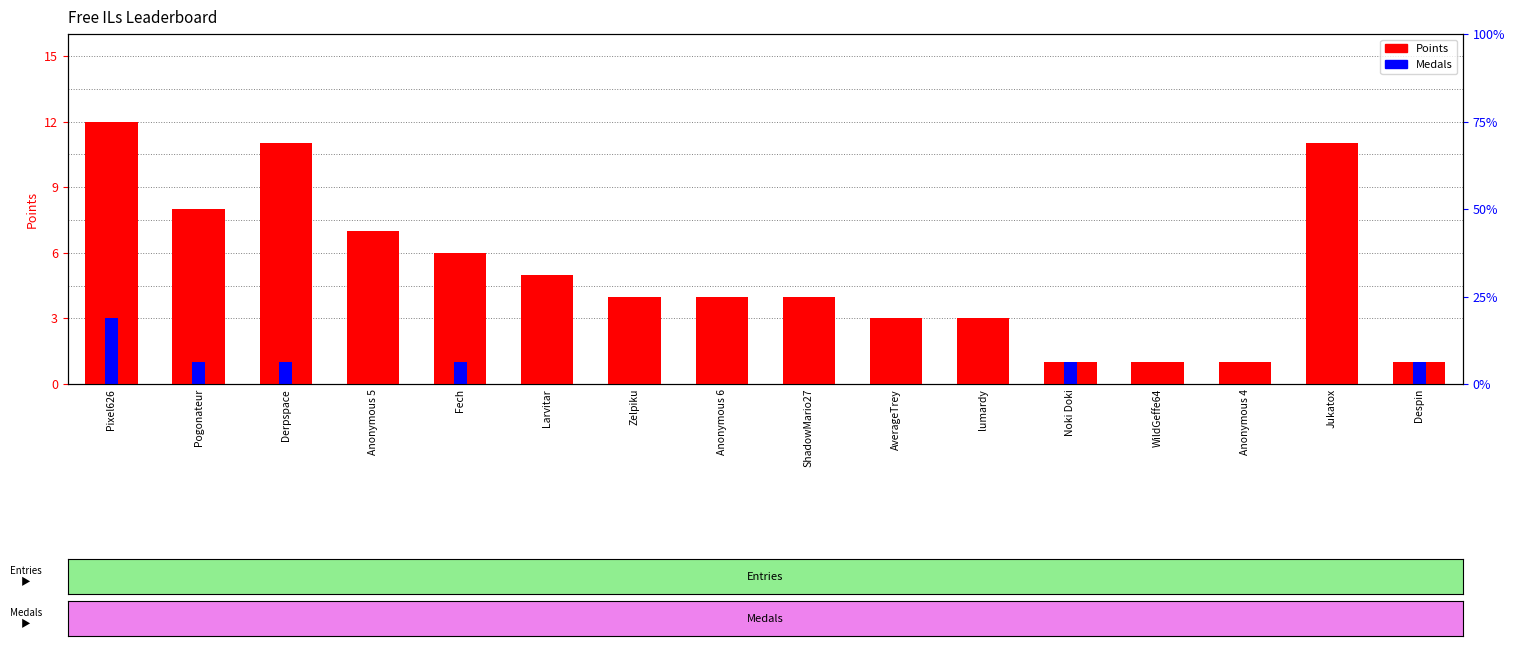

Count the number of data series in this chart.

2